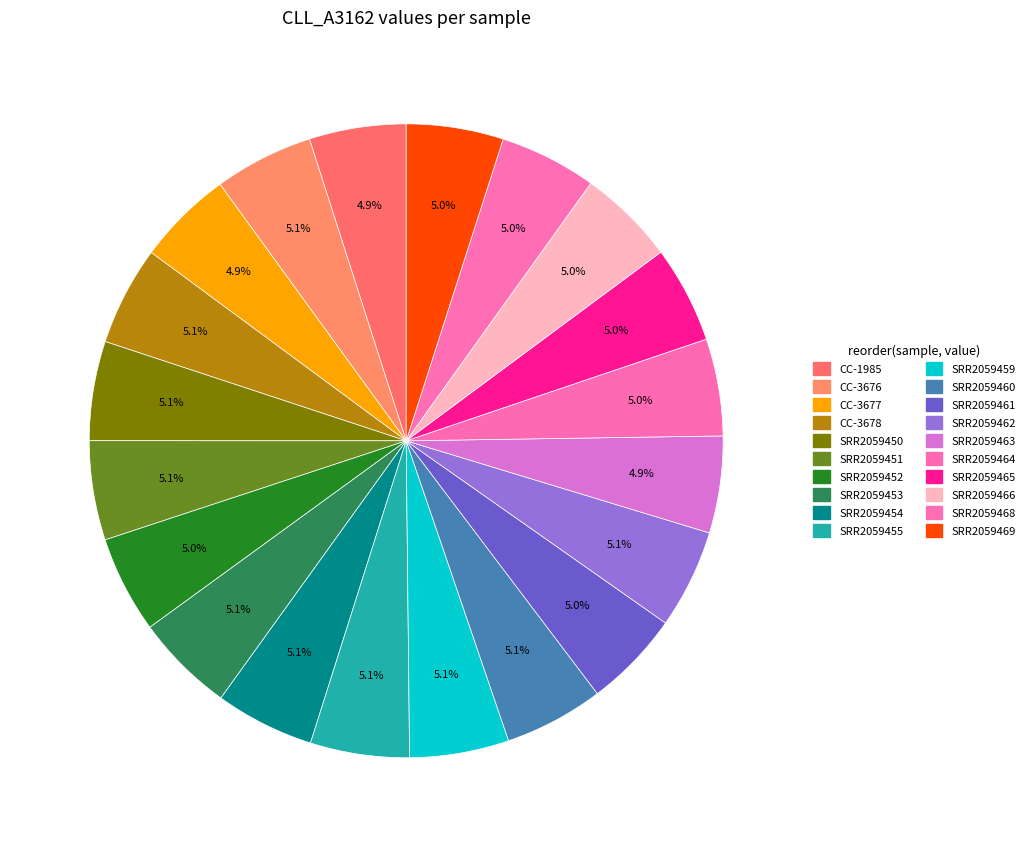

What is the smallest slice in the pie chart?

CC-3677